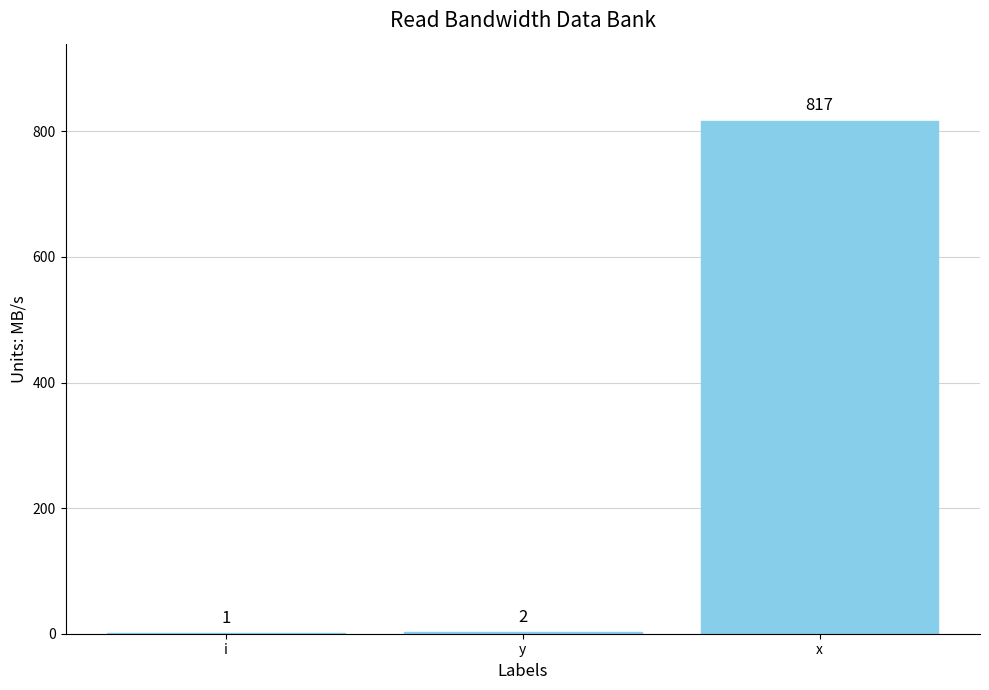

Between x and y, which is larger?

x